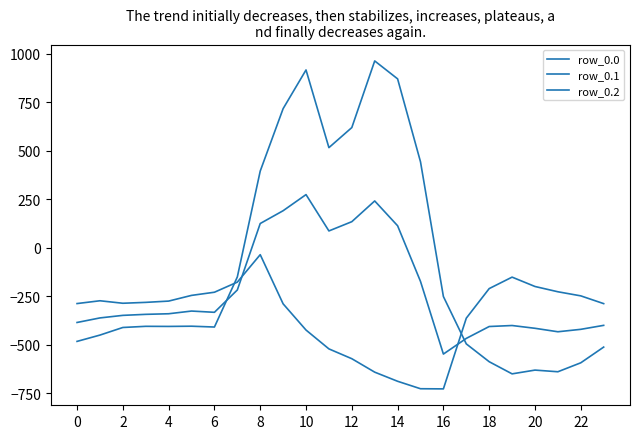

Does the chart have visible grid lines?

No